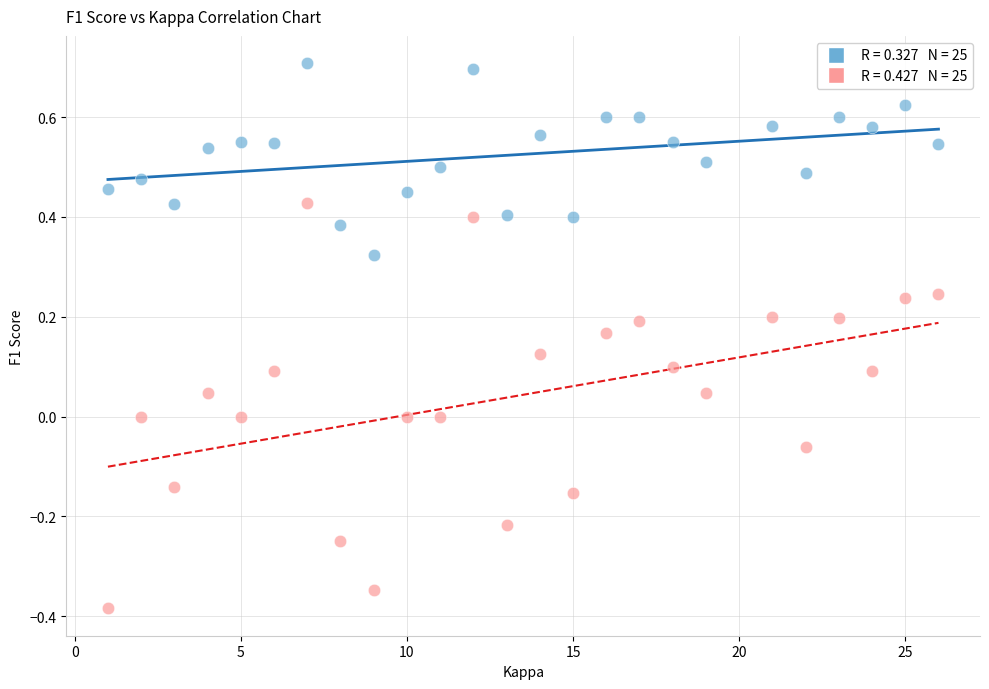

Across all data points, what is the range of Y values (max minus min)?

1.1